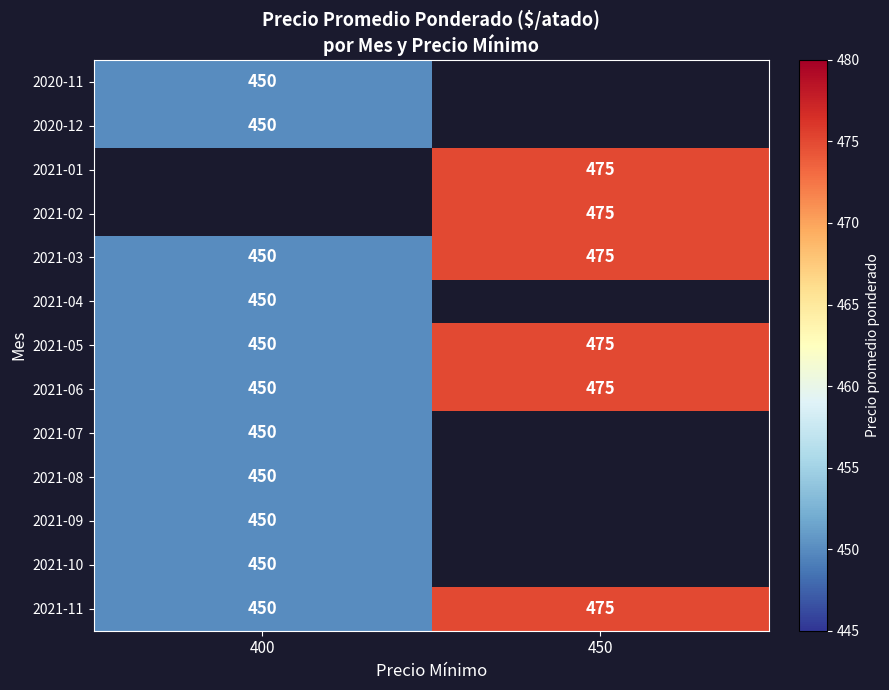

Is the value of 2021-01 at 450 greater than the value of 2021-04 at 400?

Yes